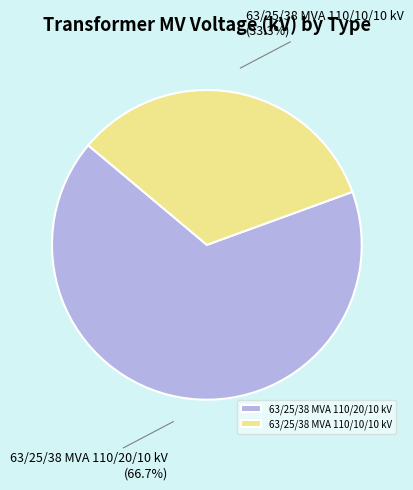

Which category has the biggest portion of the pie?

63/25/38 MVA 110/20/10 kV